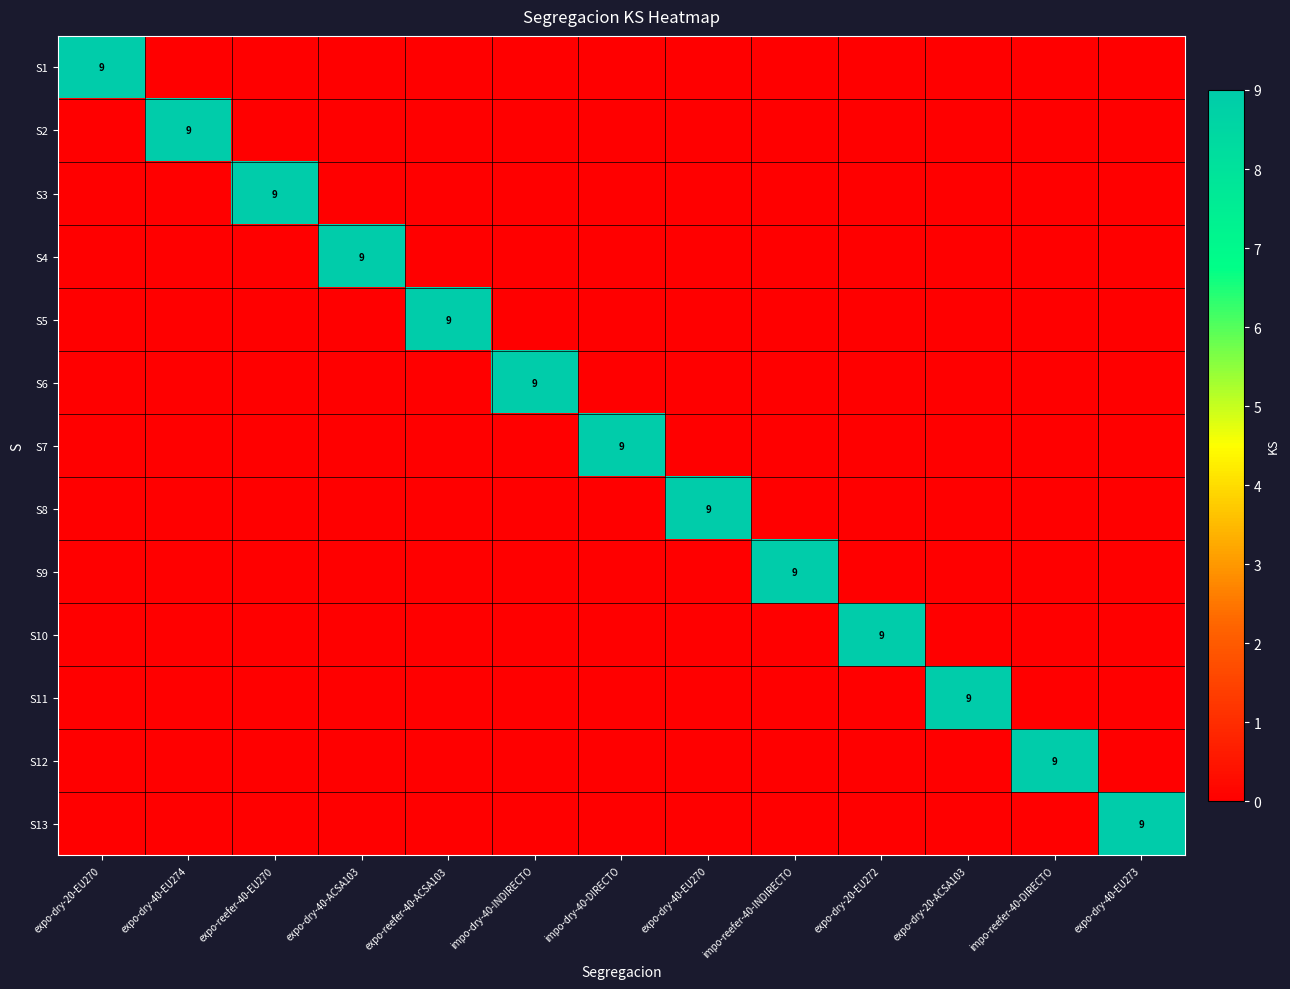

The S12 series shows 5 at impo-reefer-40-DIRECTO. True or false?

False